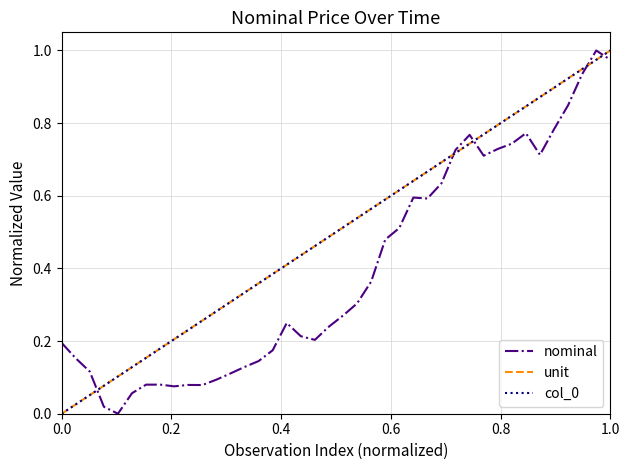

Does the chart display data point markers on the line(s)?

No